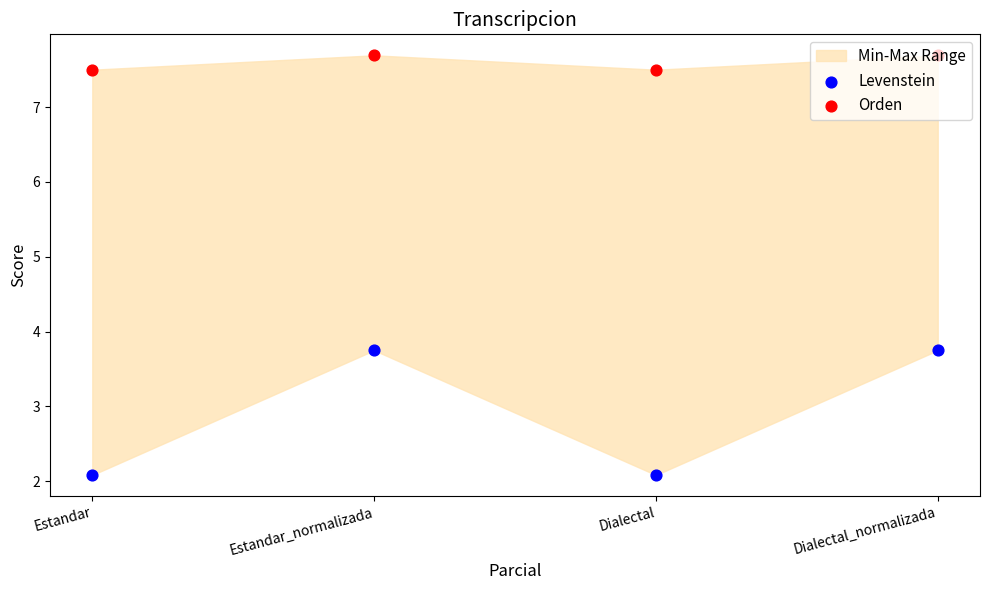

What is the total value across all series at Estandar_normalizada?

11.4